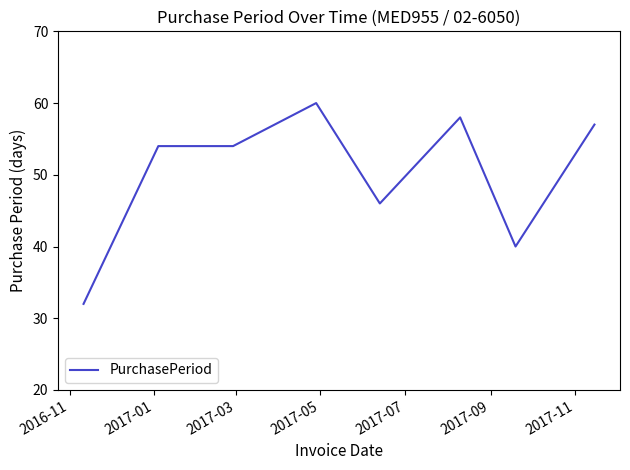

What is the difference between the maximum and minimum values?

28